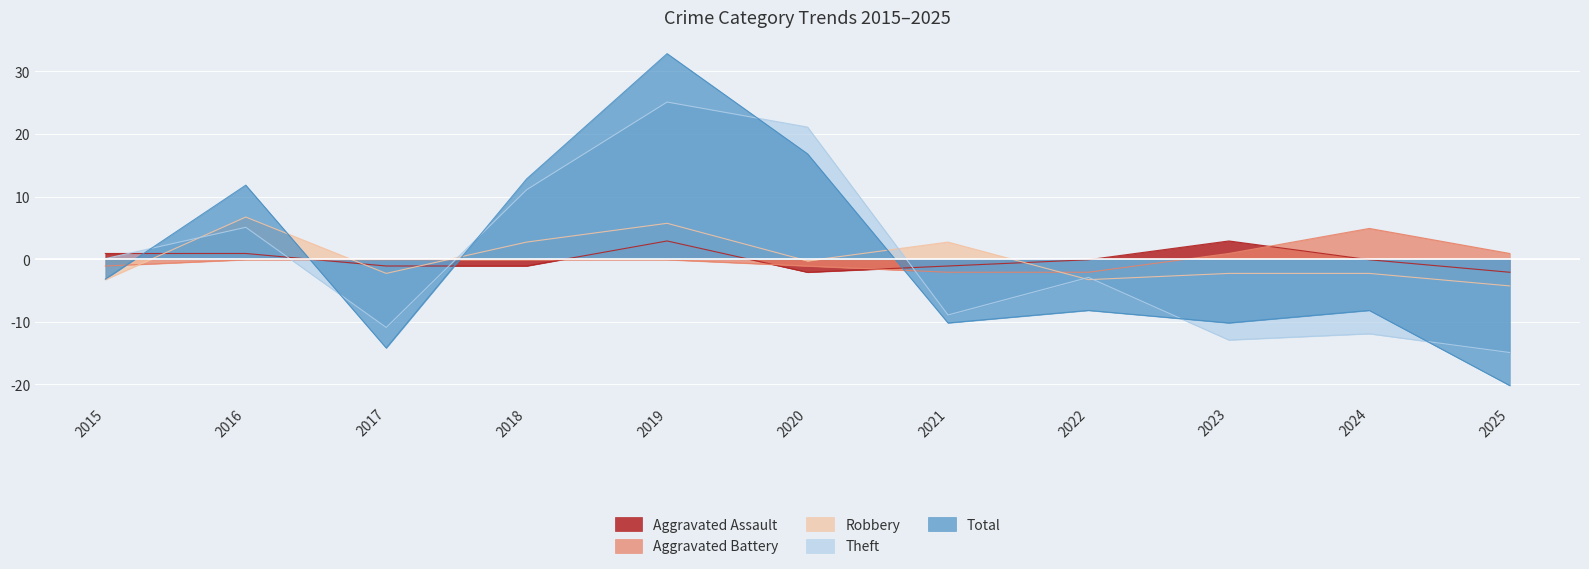

What is the value of the Aggravated Battery point at the 1st from the left?

-1.1